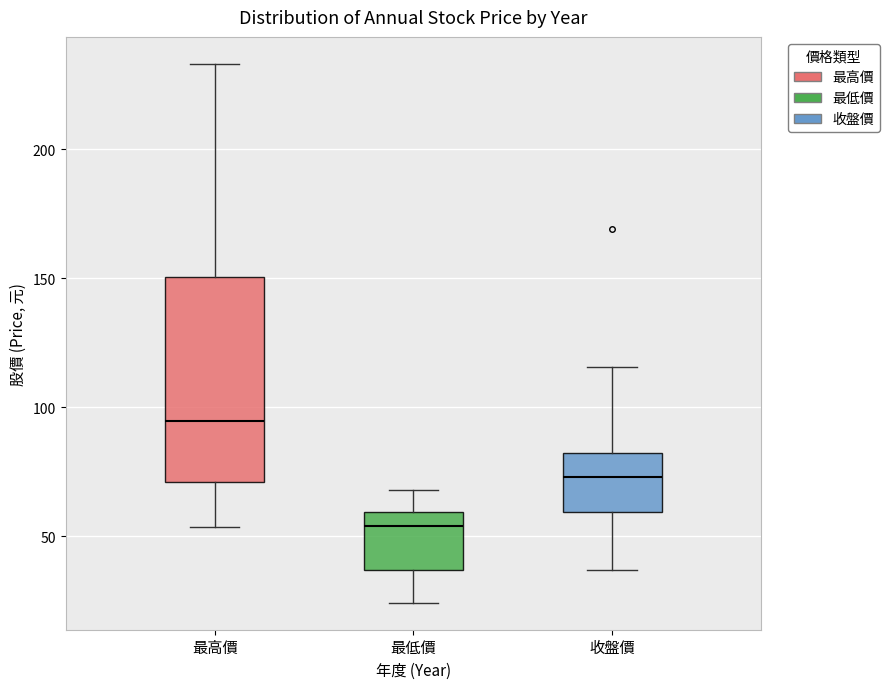

Reading left to right, transcribe this box plot: for each box, give where its median line is, the range the box spans, and where its two whiskers end, as read against the y-axis. The values are not printed on the chart, so give them approximately, as read against the axis.

最高價: median 95, box 70 to 150, whiskers 55 to 235
最低價: median 55, box 35 to 60, whiskers 25 to 70
收盤價: median 75, box 60 to 80, whiskers 35 to 115